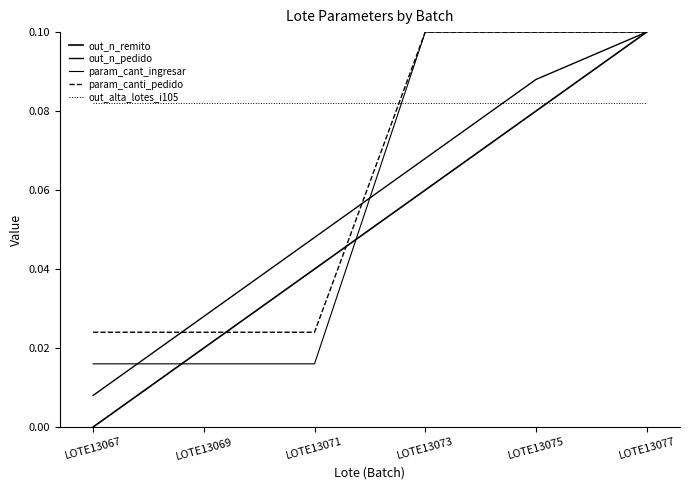

Is it true that param_cant_ingresar equals 0.1 at LOTE13077?

True